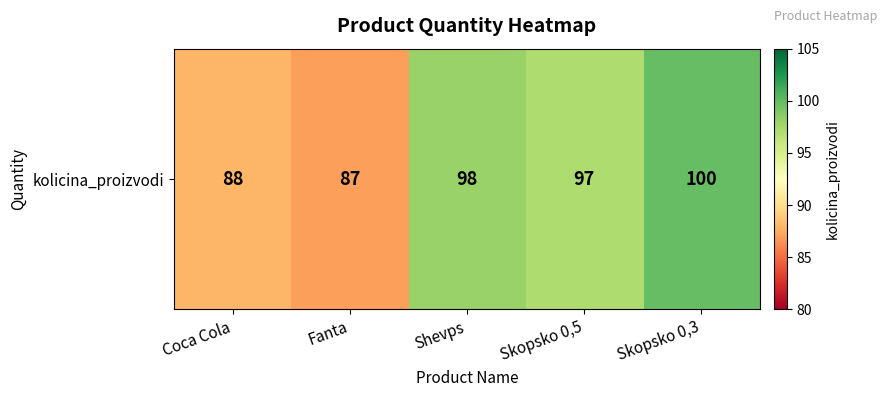

Where does the data first go above 97?

Shevps